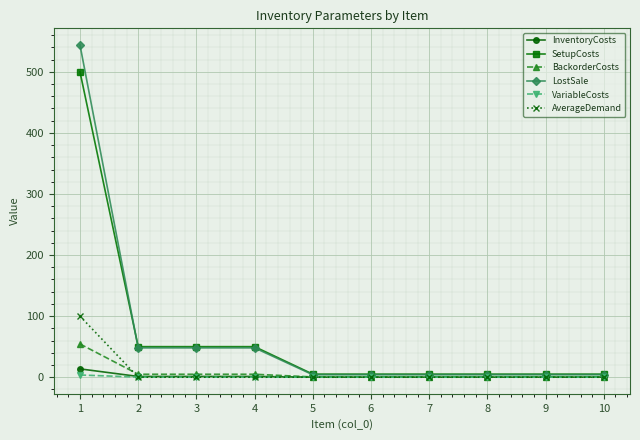

What is the maximum value for LostSale?

544.0